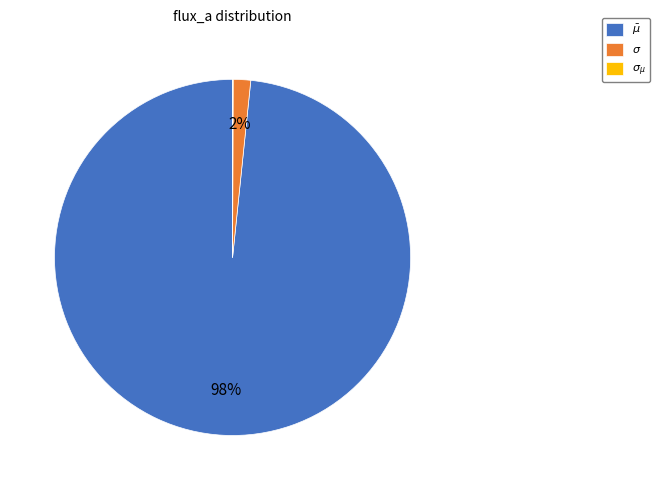

Between $\bar\mu$ and $\sigma$, which is larger?

$\bar\mu$